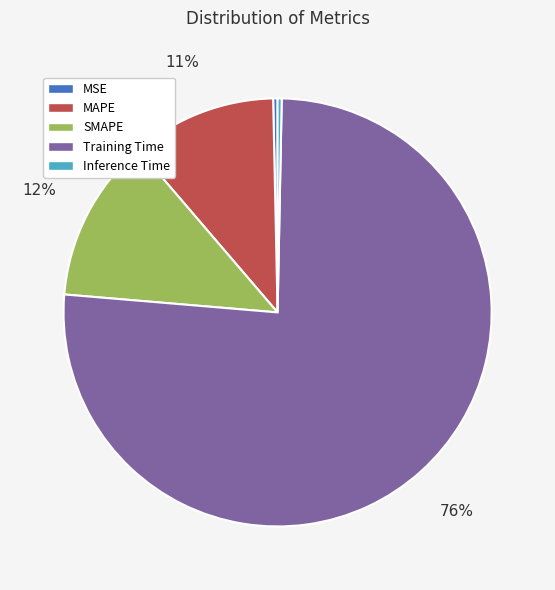

The MSE slice represents 7% of the pie. True or false?

False